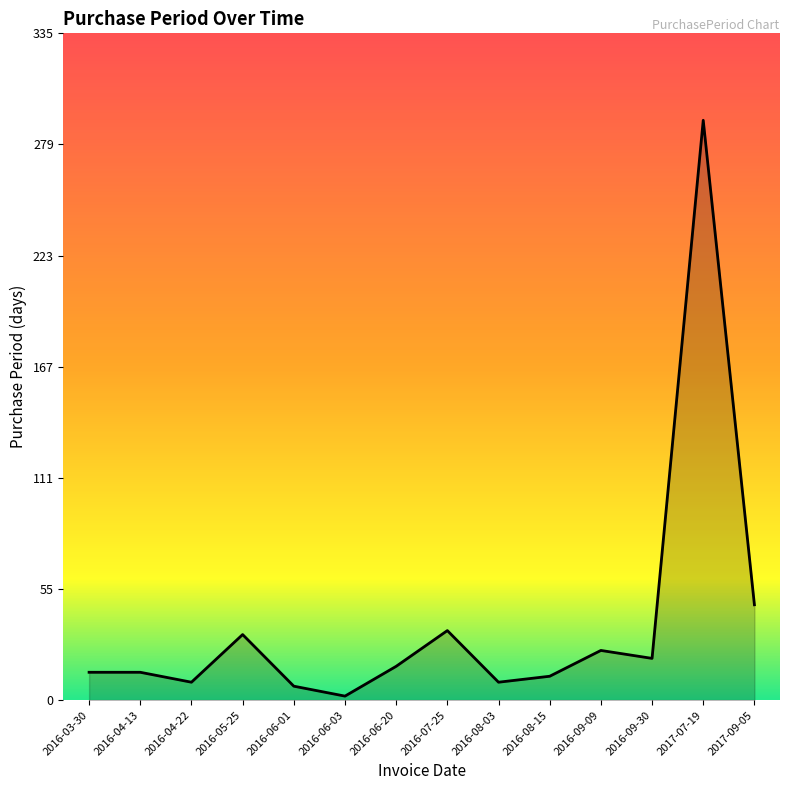

What is the smallest value displayed?

2